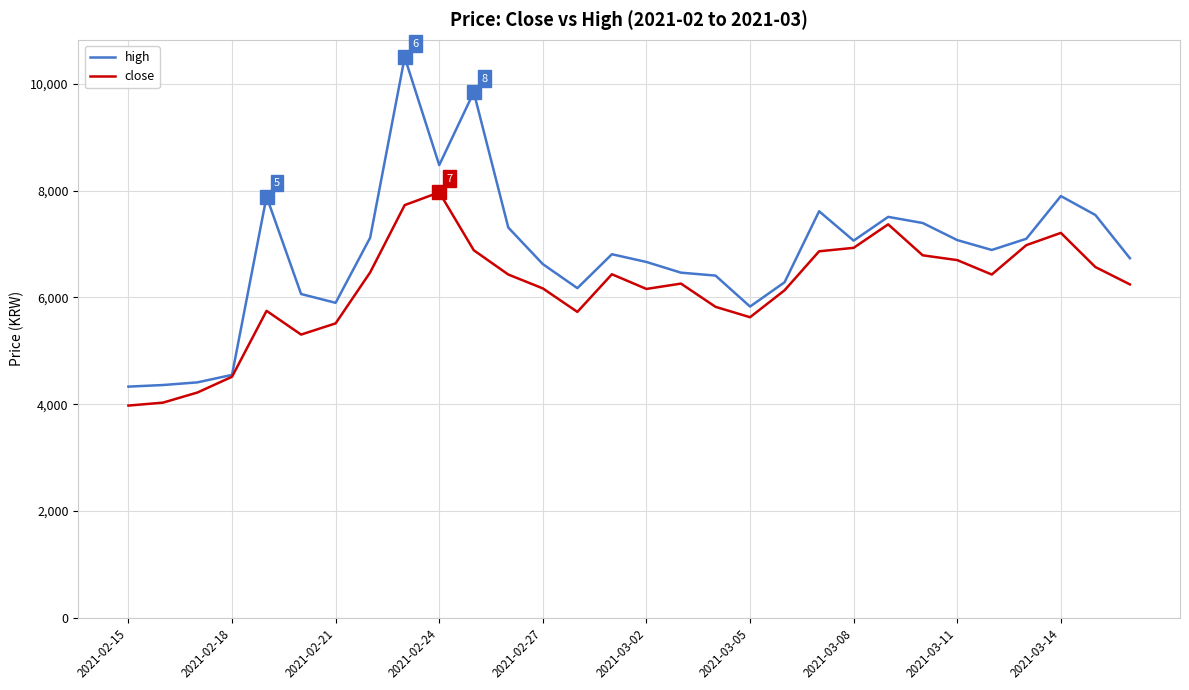

List the series in order of their peak value, lowest first.

close, high